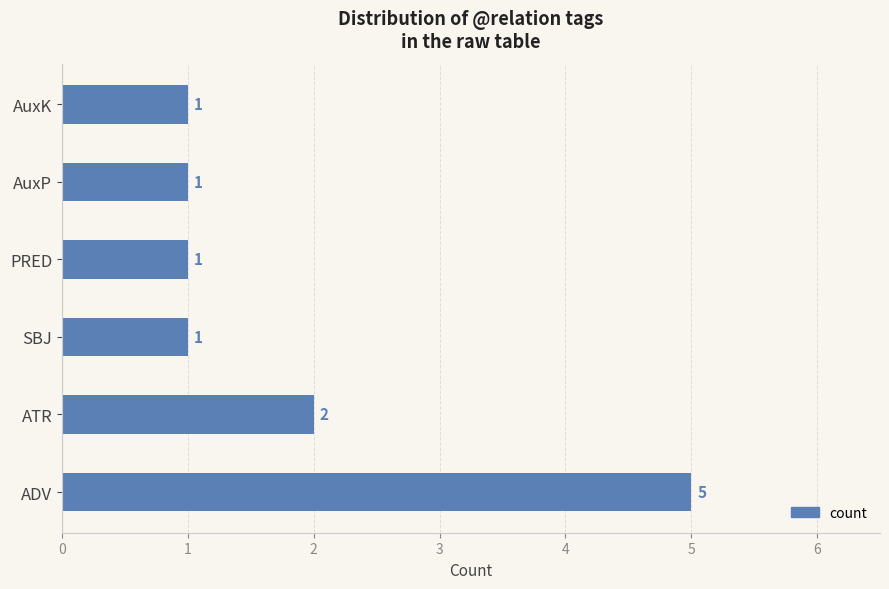

How many values are between 1 and 2?

5